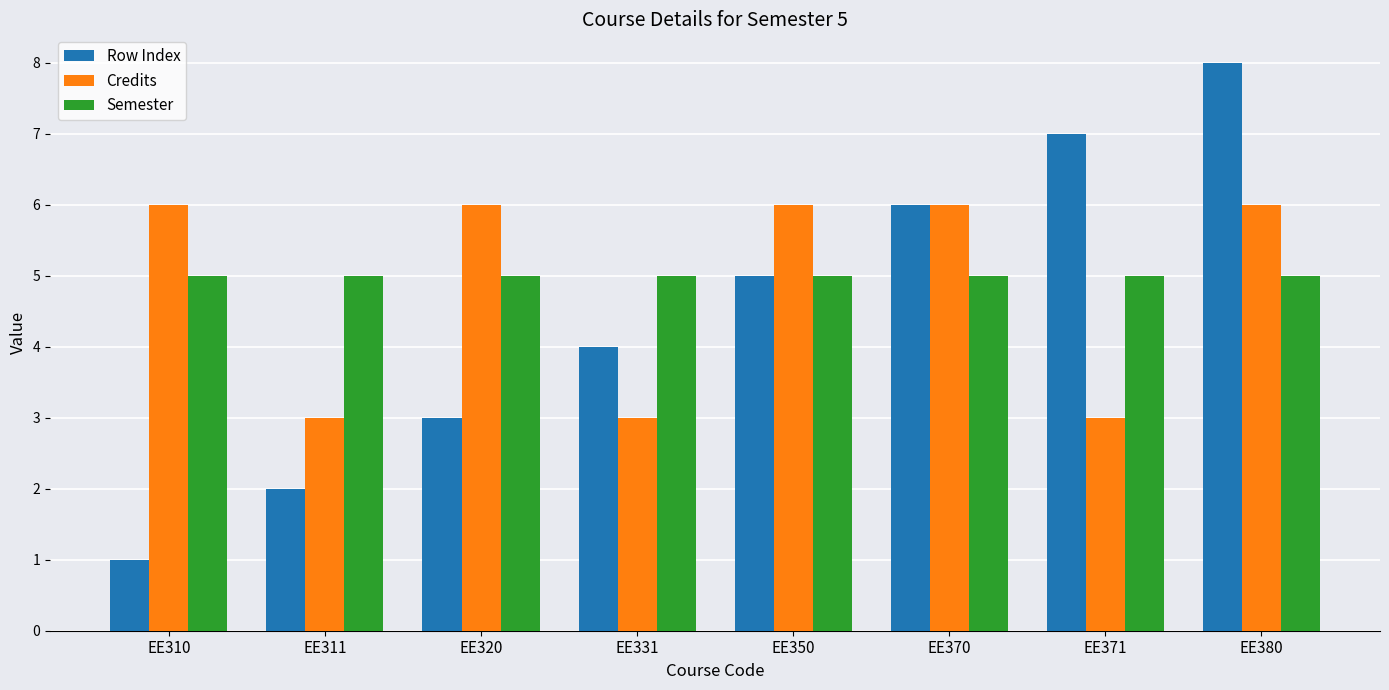

What is the highest value of the Semester series?

5